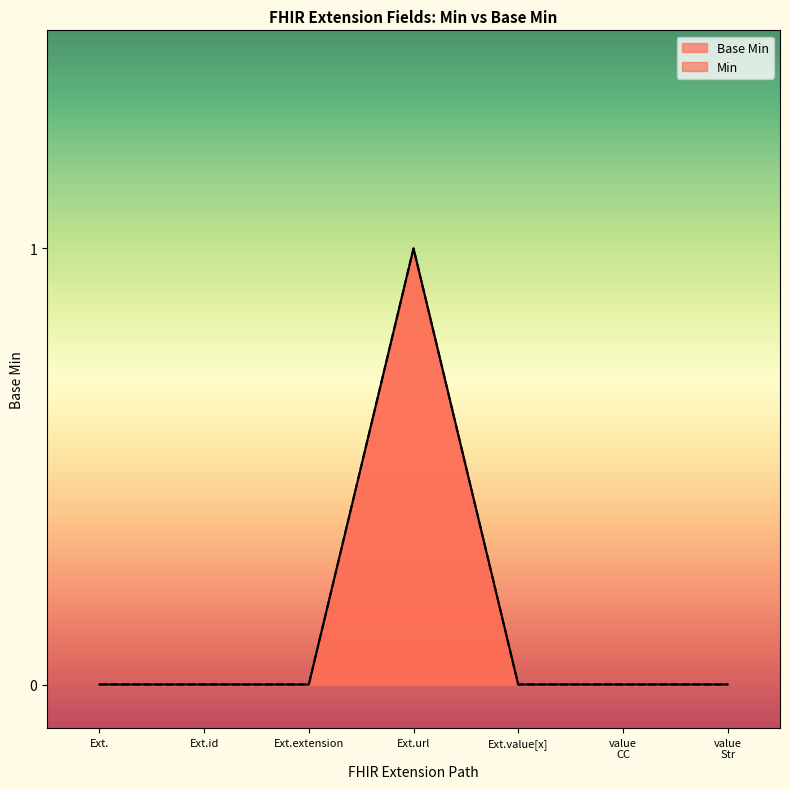

How many interior local peaks (higher than both neighbors) does the data have?

1